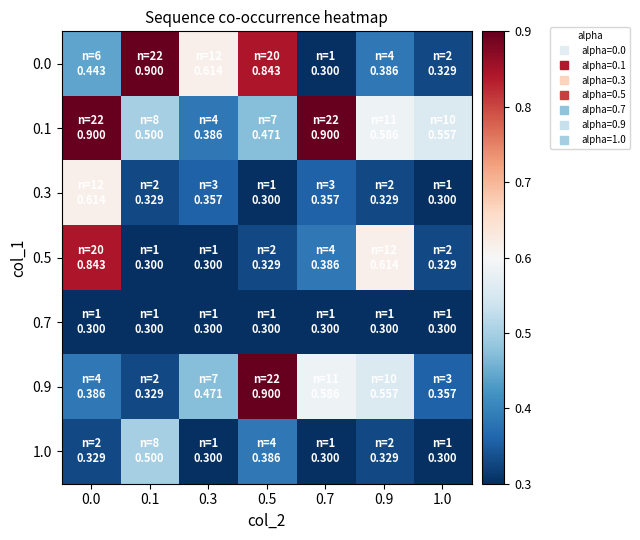

What is the smallest value displayed?

0.3